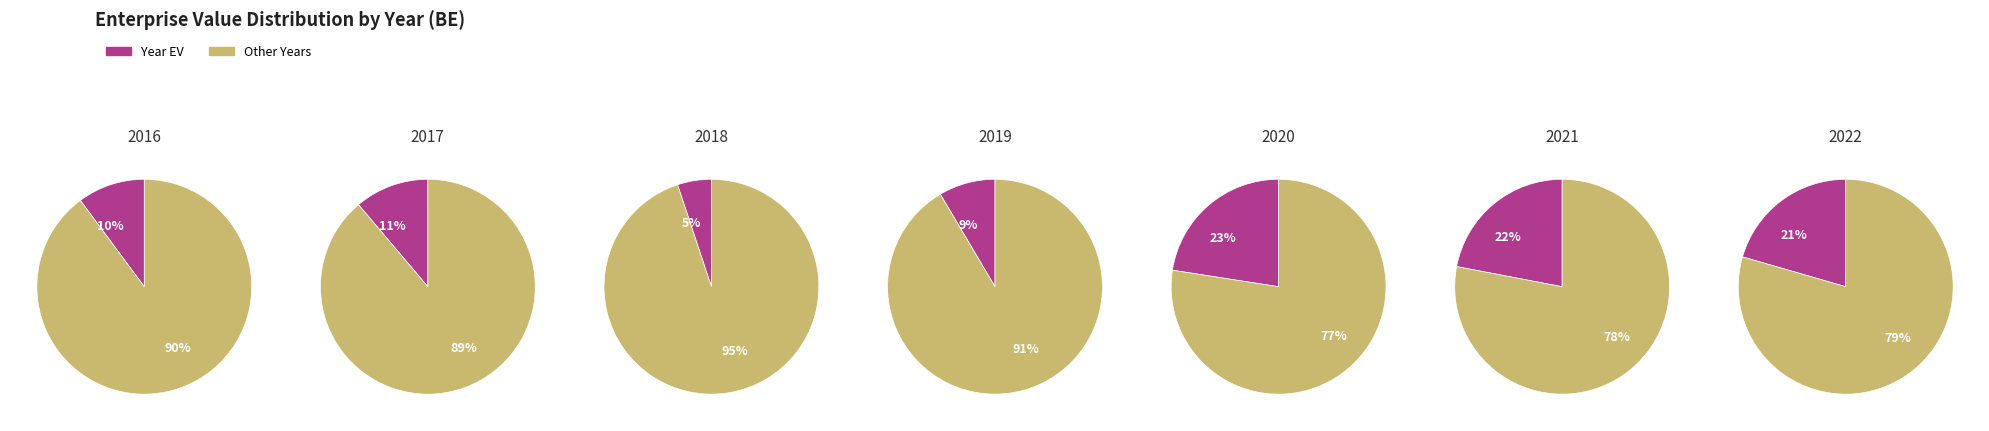

Is 2018 the majority of the pie?

No